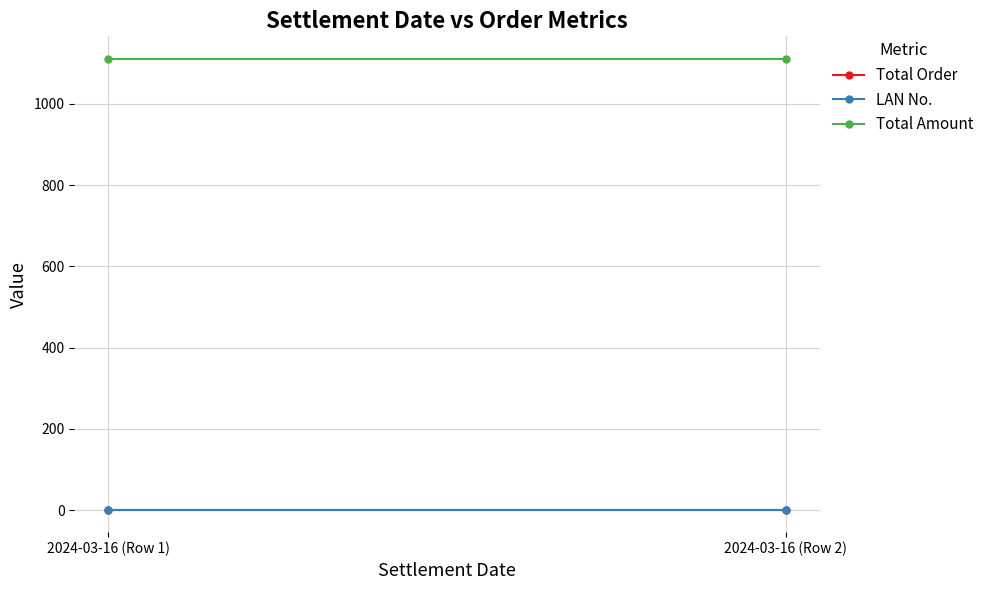

What are all the series names shown in the legend?

Total Order, LAN No., Total Amount